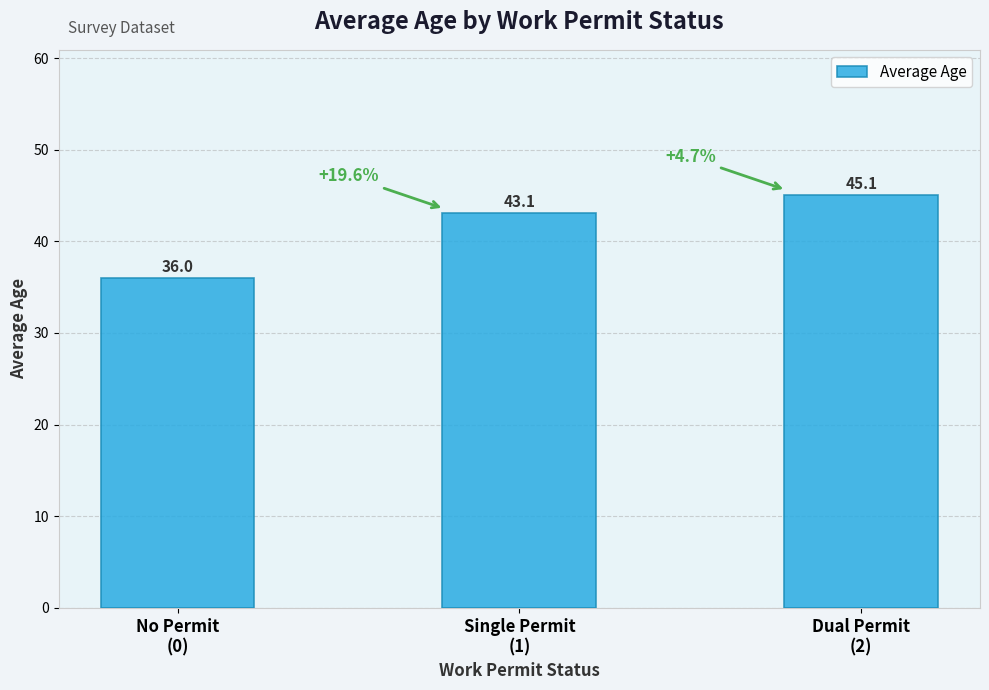

What is the average value?

41.4